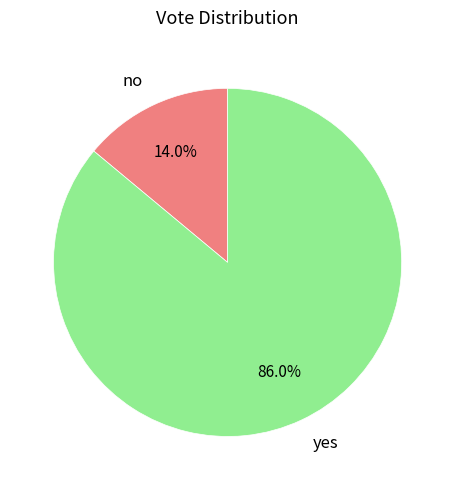

Rank the categories by value from lowest to highest.

no, yes